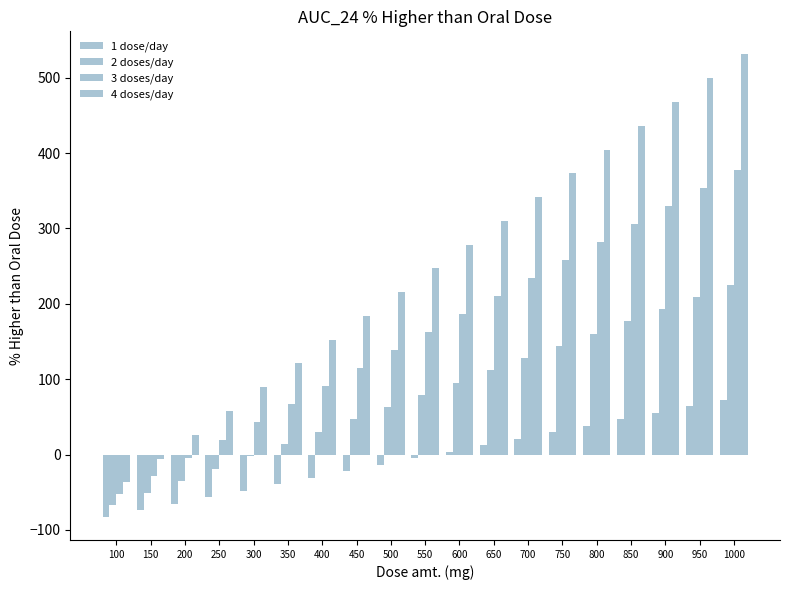

Is the value of 2 doses/day at 950 greater than the value of 1 dose/day at 100?

Yes